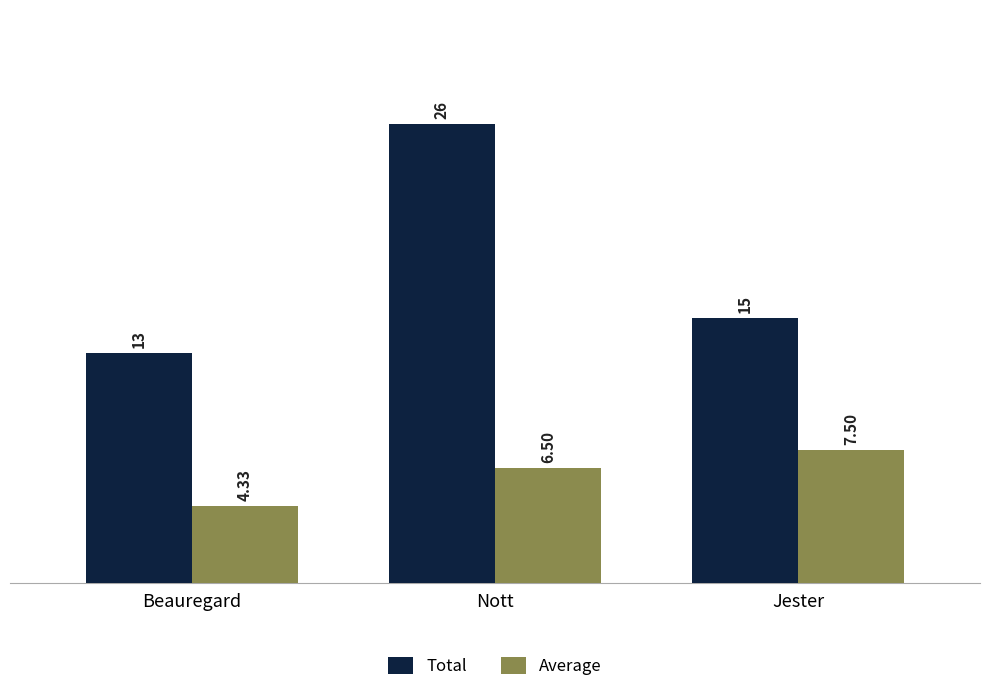

True or false: Average has a value of 7.5 at Jester.

True